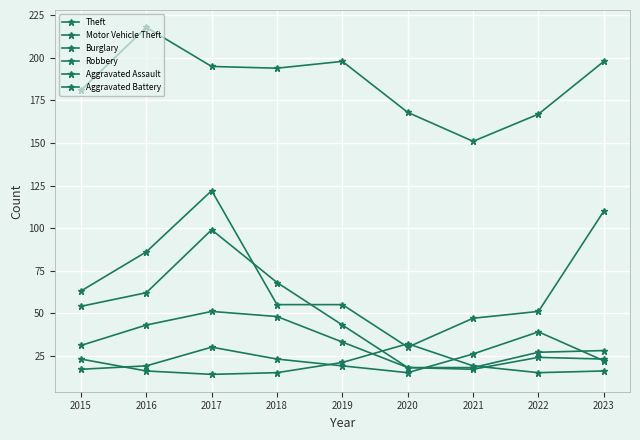

What is the lowest value of the Aggravated Battery series?

14